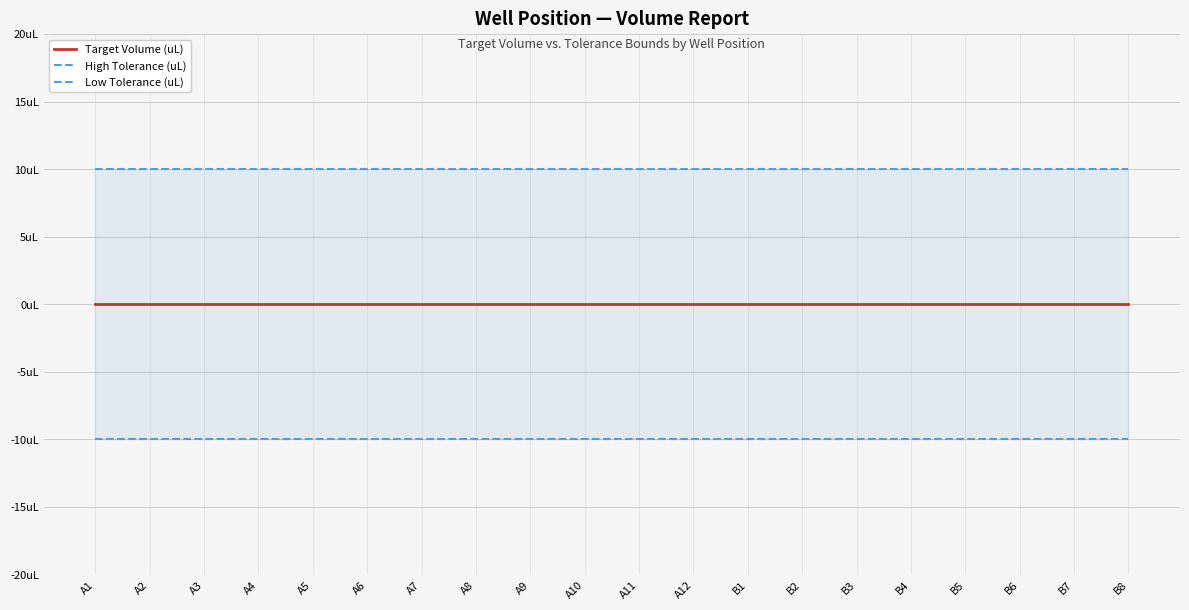

Reading right to left, what are all the values shown in this chart?

Target Volume (uL): 0	0	0	0	0	0	0	0	0	0	0	0	0	0	0	0	0	0	0	0
High Tolerance (uL): 10	10	10	10	10	10	10	10	10	10	10	10	10	10	10	10	10	10	10	10
Low Tolerance (uL): -10	-10	-10	-10	-10	-10	-10	-10	-10	-10	-10	-10	-10	-10	-10	-10	-10	-10	-10	-10